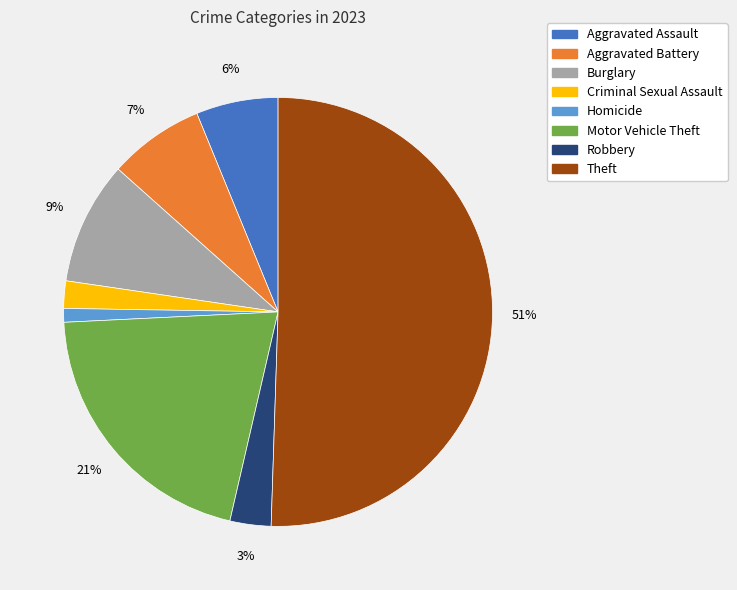

How many segments does this pie chart have?

8